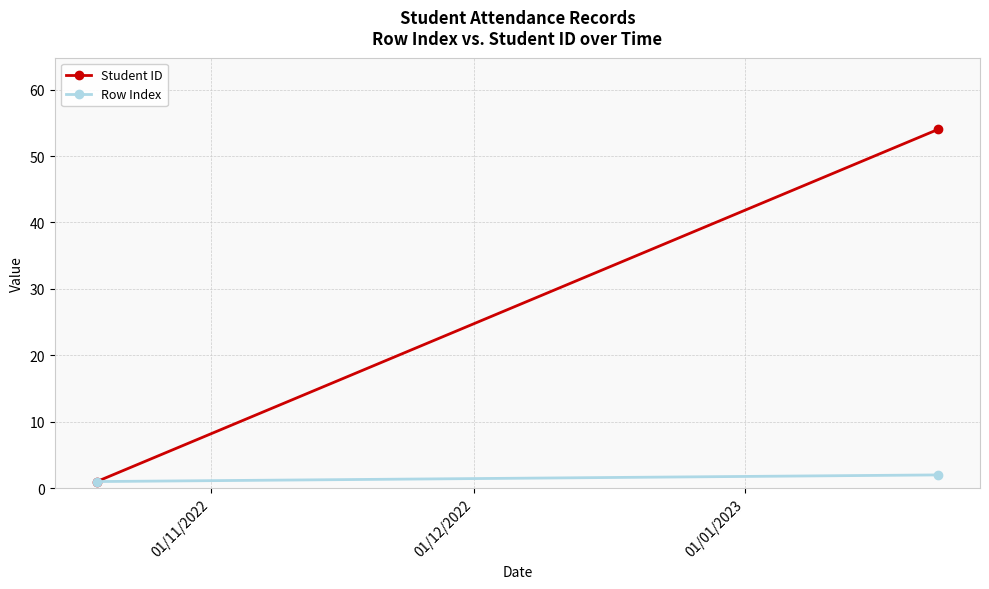

How many values in the Student ID series are below 54?

1